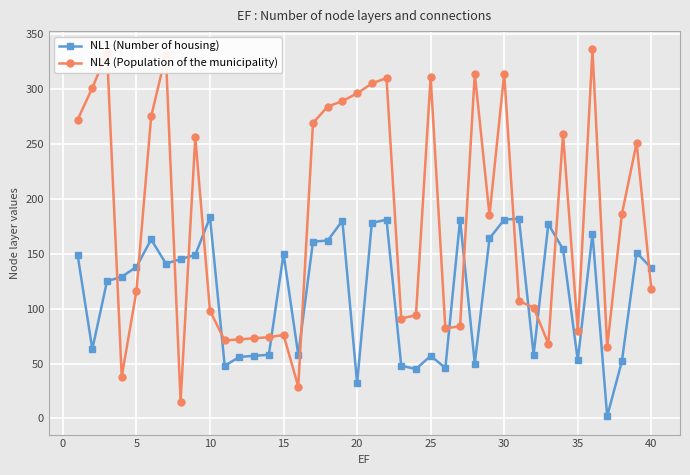

In NL4 (Population of the municipality), how many points are lower than both neighbors (excluding endpoints)?

10